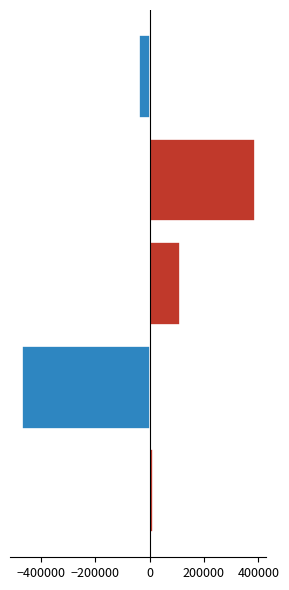

The positive series shows 386436.6 at 0. True or false?

True